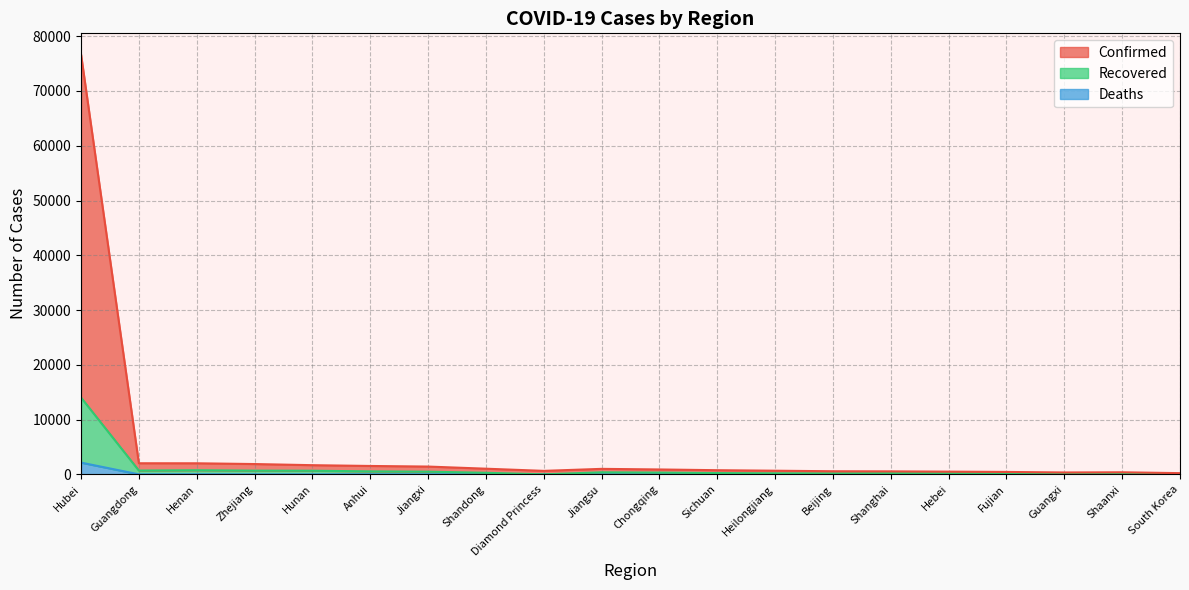

Which series has the widest spread of values?

Confirmed